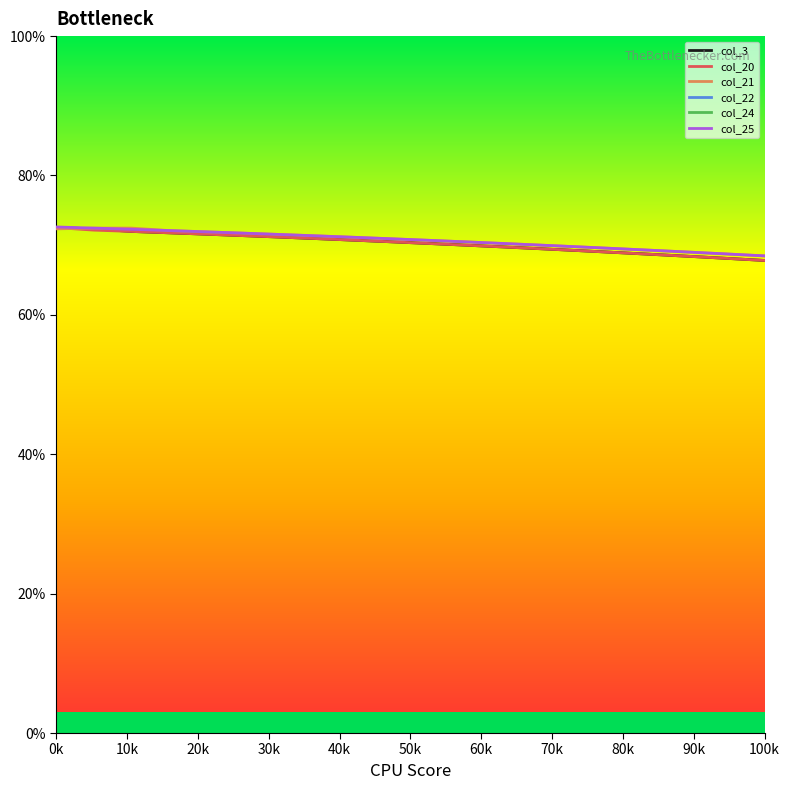

Is it true that col_21 equals 0.7 at 70k?

True